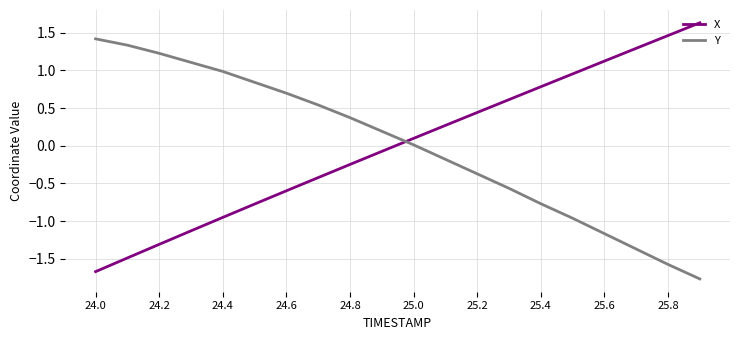

True or false: Y and X cross at least once.

True